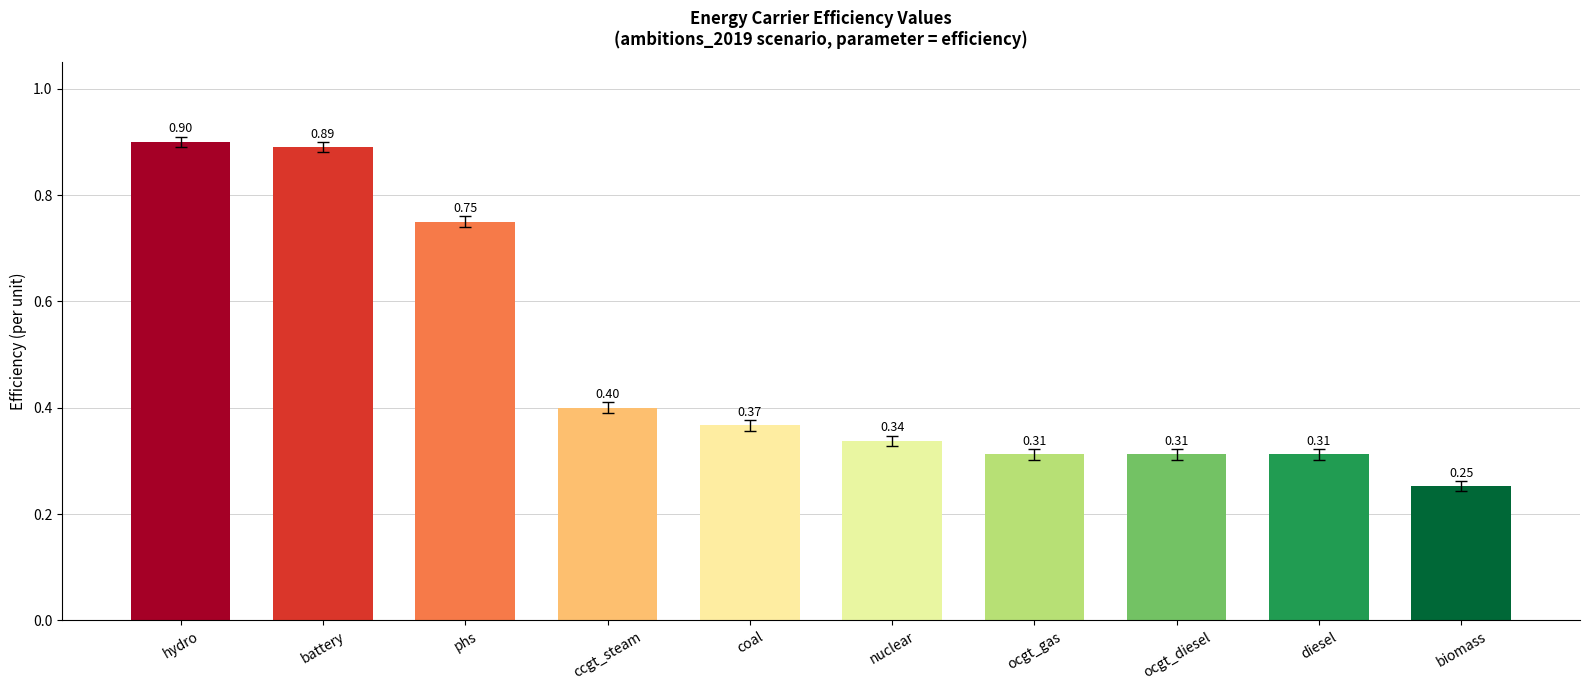

What is the greatest value displayed?

0.9